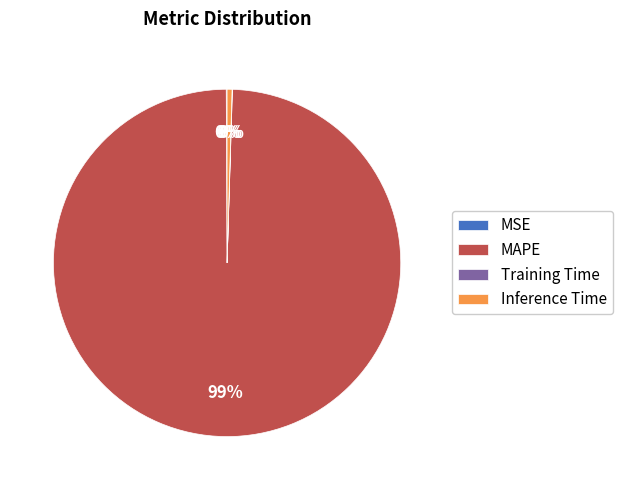

True or false: Inference Time accounts for 0% of the total.

True